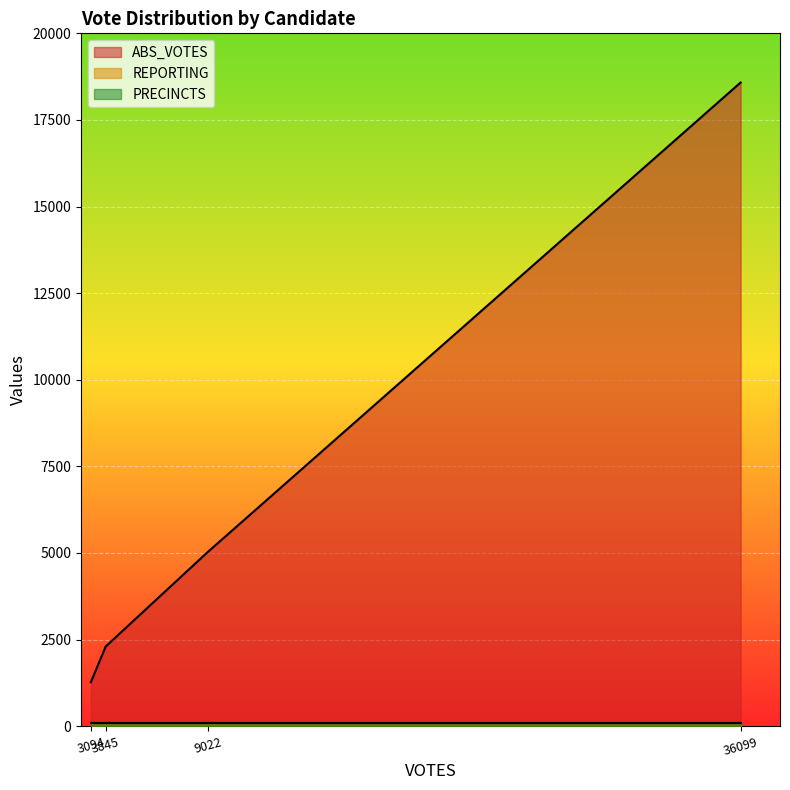

True or false: ABS_VOTES and PRECINCTS intersect in this chart.

False